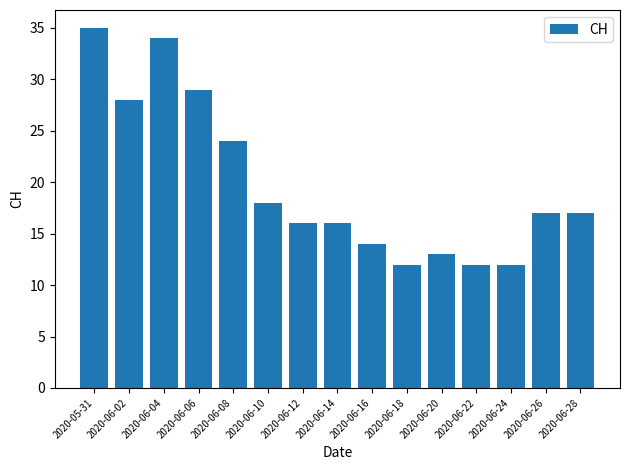

What is the ratio of the value at 2020-06-22 to the value at 2020-06-10?

0.7